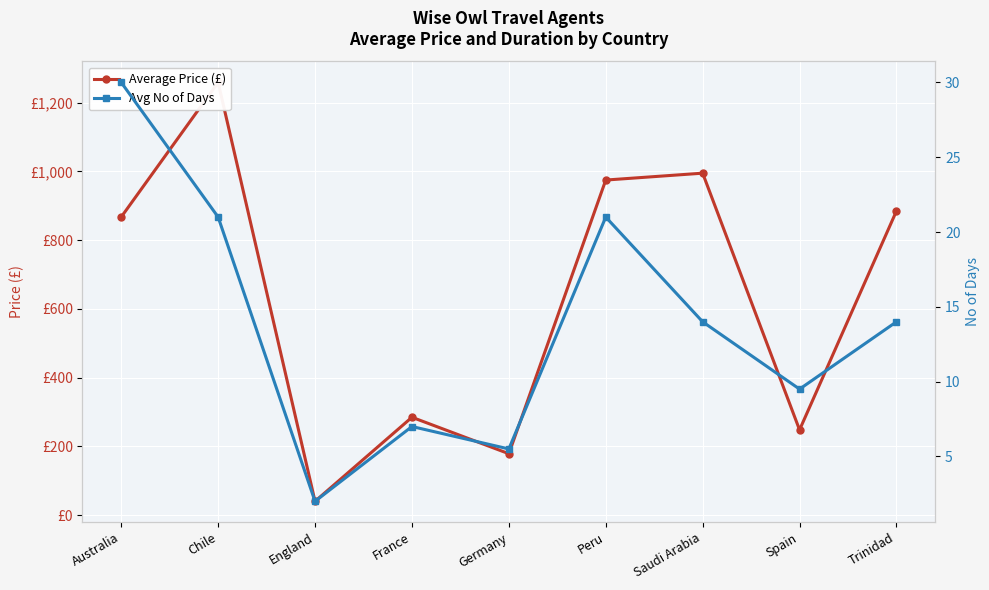

What is the maximum value shown in the chart?

1259.0